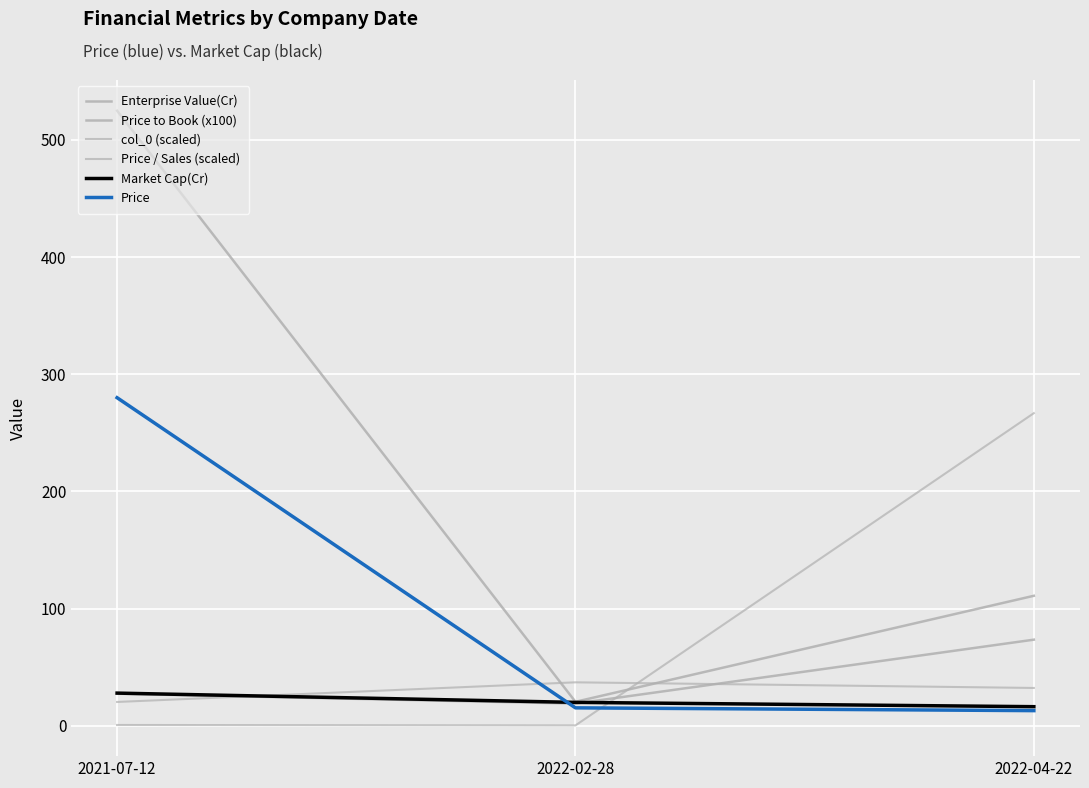

How many lines are shown in the chart?

6